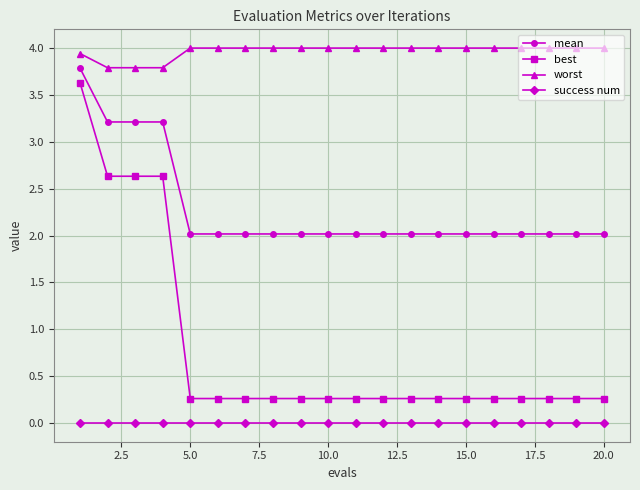

What is the value of the best point at the 1st from the left?

3.6